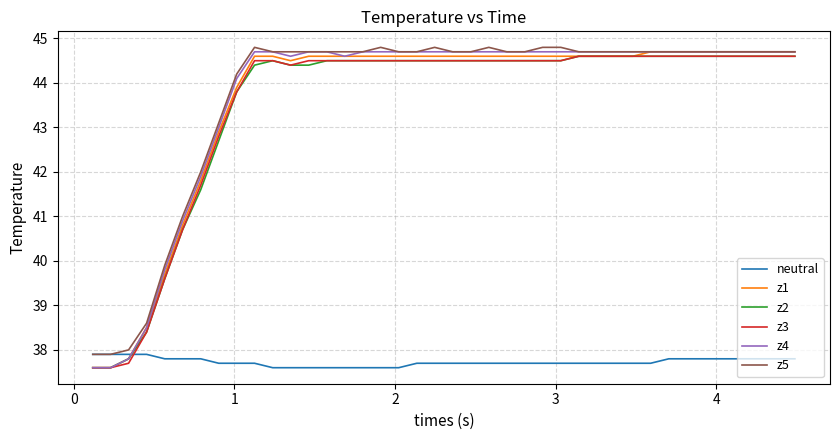

What is the minimum value shown in the chart?

37.6